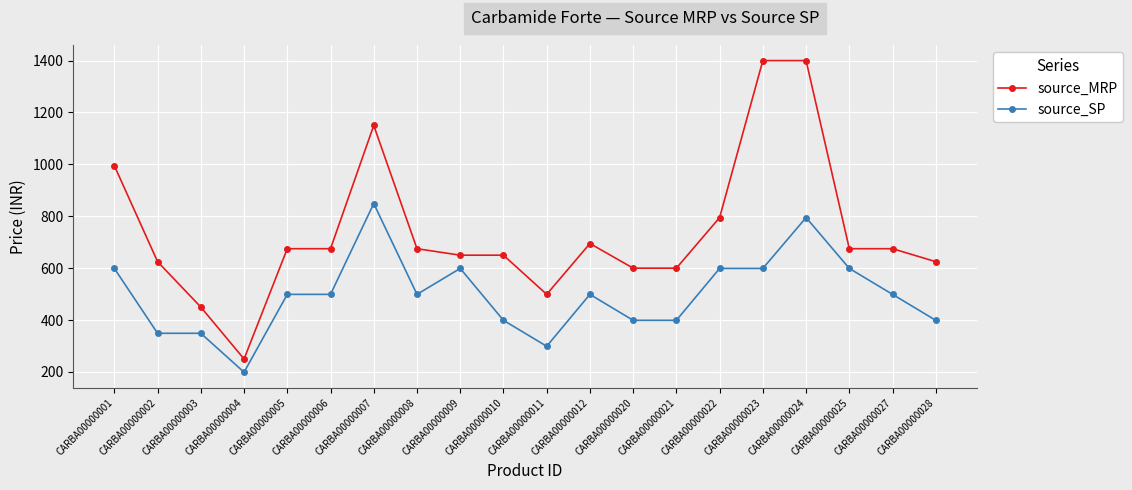

What is the value of the source_MRP point at the 1st from the left?

995